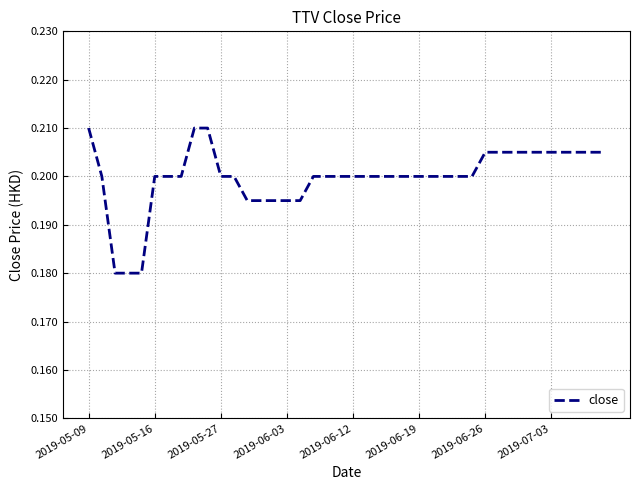

True or false: the data shows 0.2 at 2019-05-27.

True